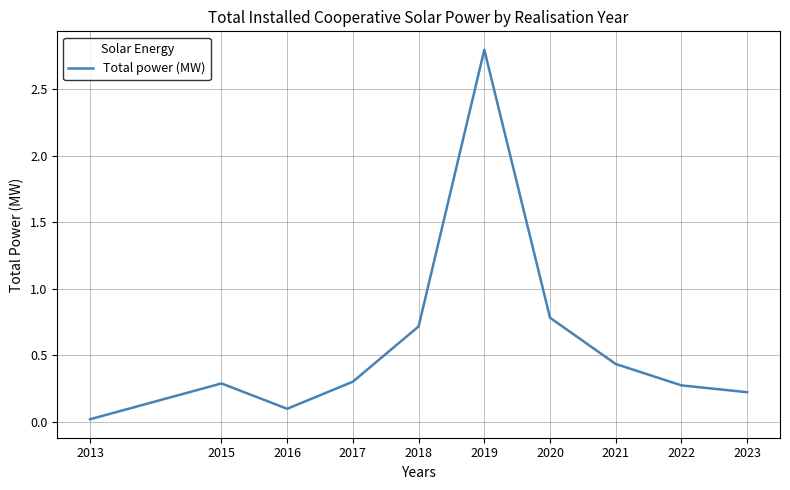

What is the change in value from 2020 to 2021?

-0.3